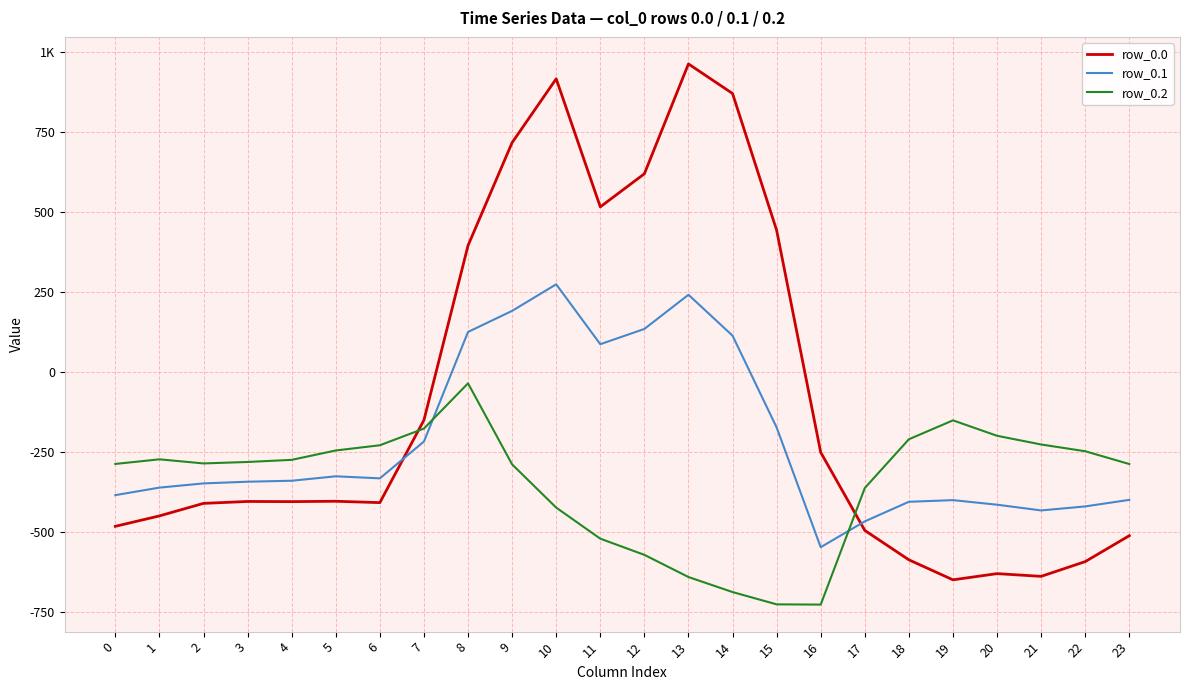

List the labels in order of row_0.2 value, largest first.

8, 19, 7, 20, 18, 21, 6, 5, 22, 1, 4, 3, 2, 0, 23, 9, 17, 10, 11, 12, 13, 14, 15, 16